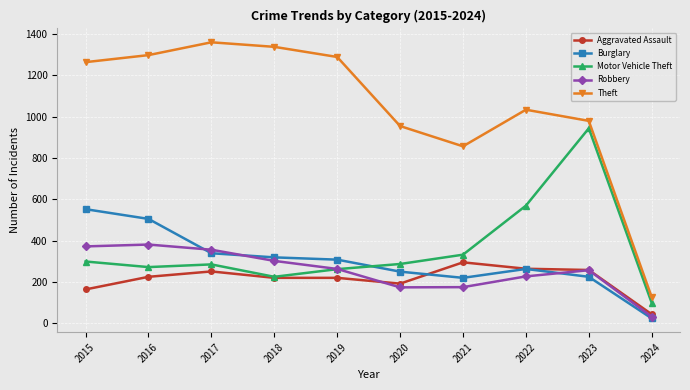

What is the total value across all series at 2021?

1878